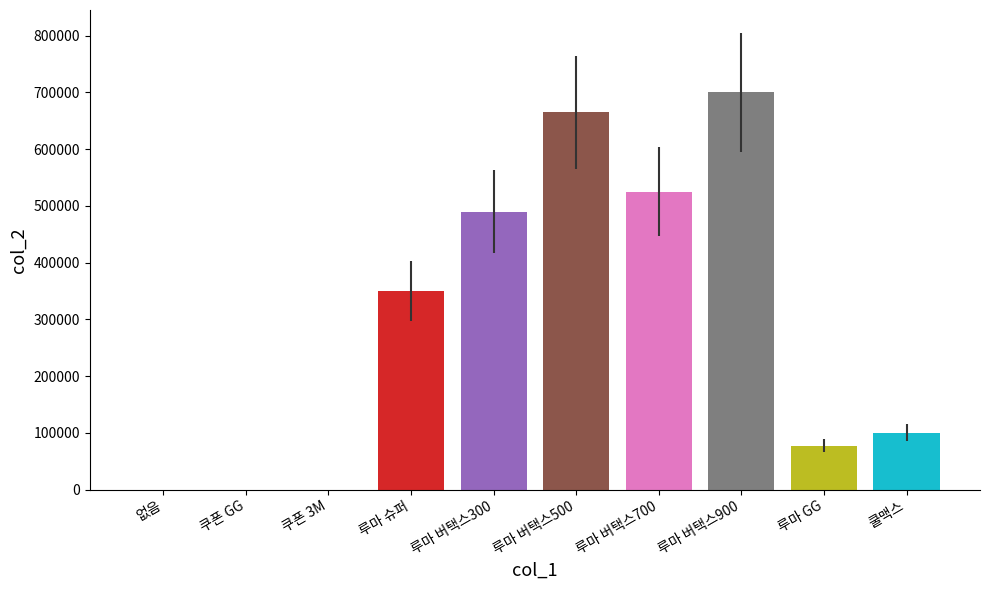

The value at 루마 버택스500 is 665000. True or false?

True